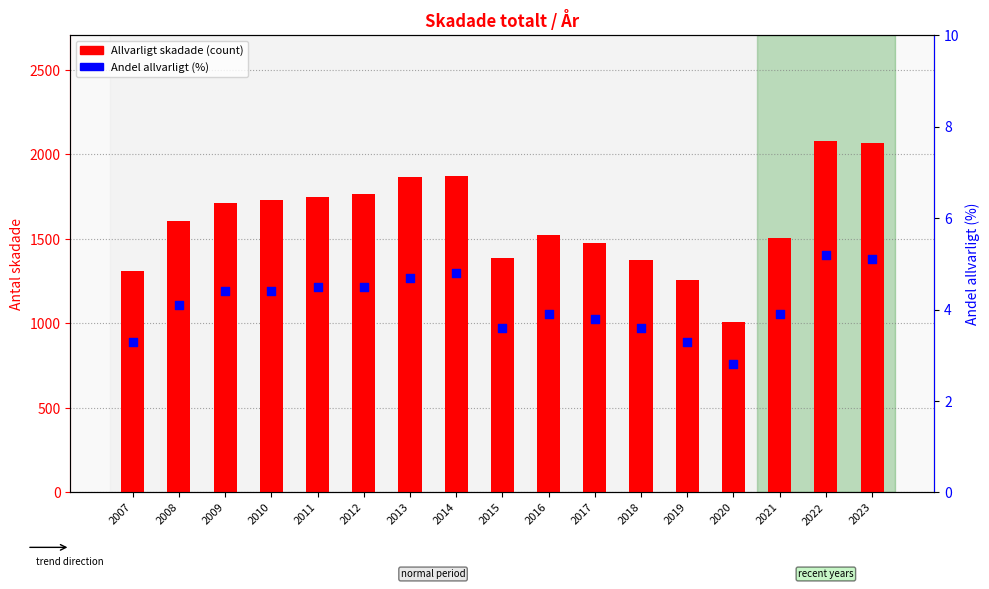

Is the value of Andel allvarligt (%) at 2009 greater than the value of Allvarligt skadade (count) at 2010?

No